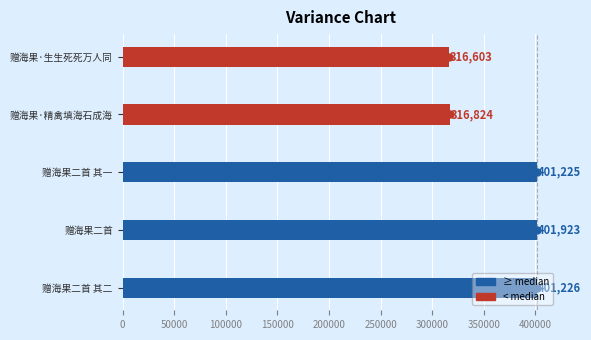

How many bars are there in total?

5